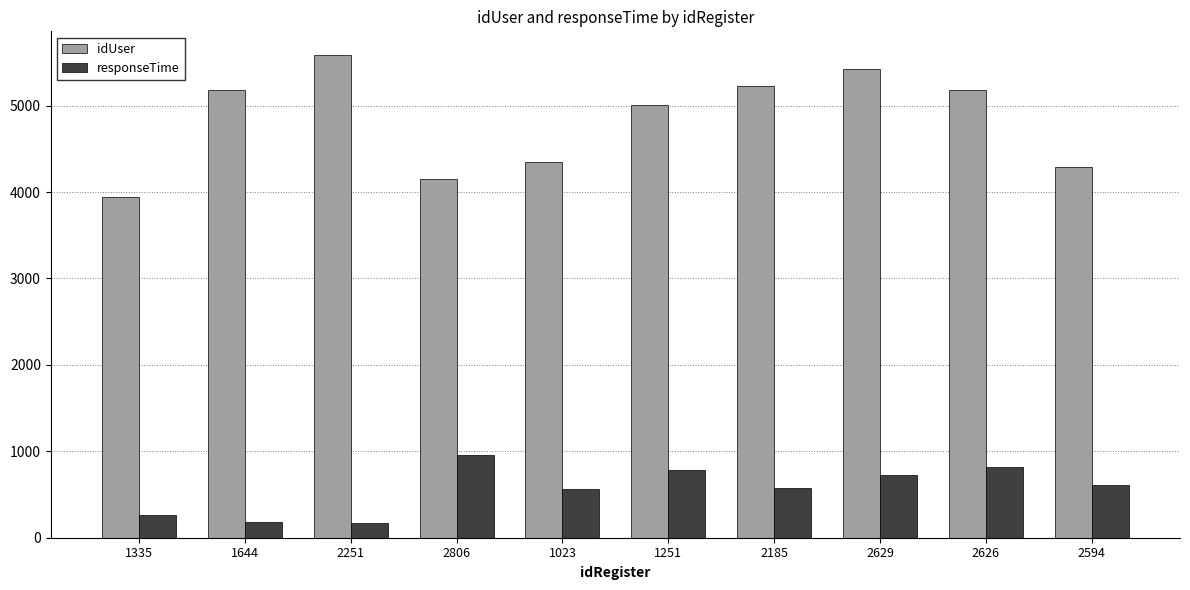

Which series changed the most between 1335 and 2251?

idUser